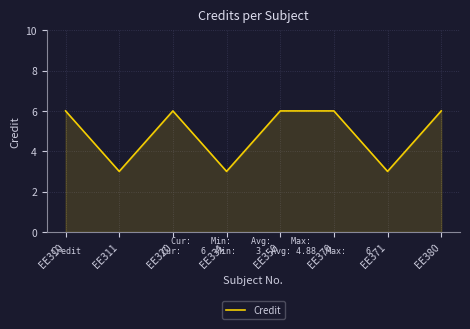

How many series are shown in this chart?

1